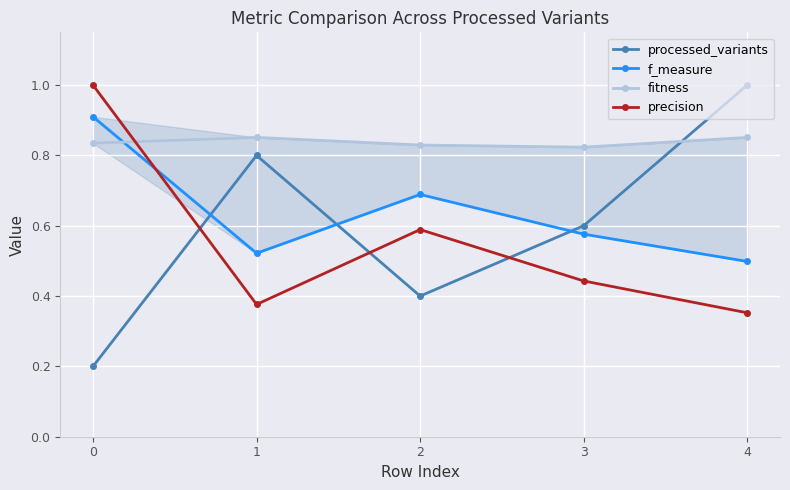

How many lines are shown in the chart?

4